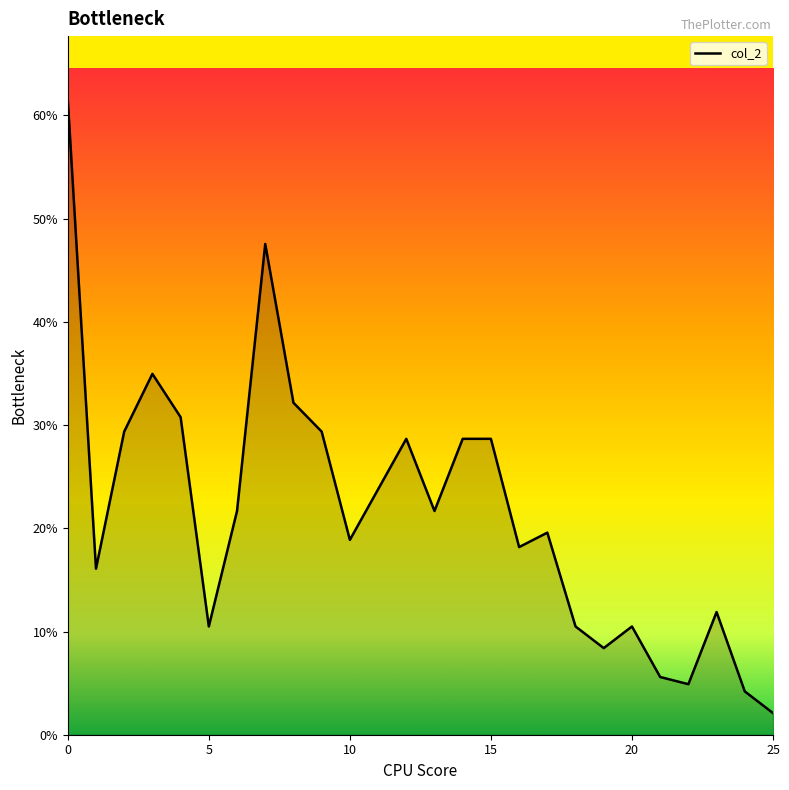

Does the chart have visible grid lines?

No